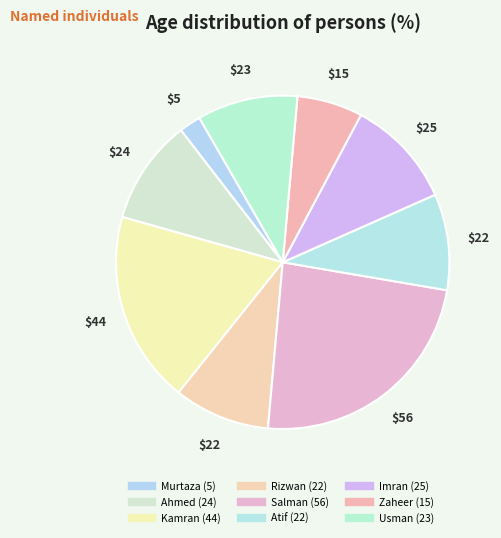

True or false: Imran accounts for 1% of the total.

False